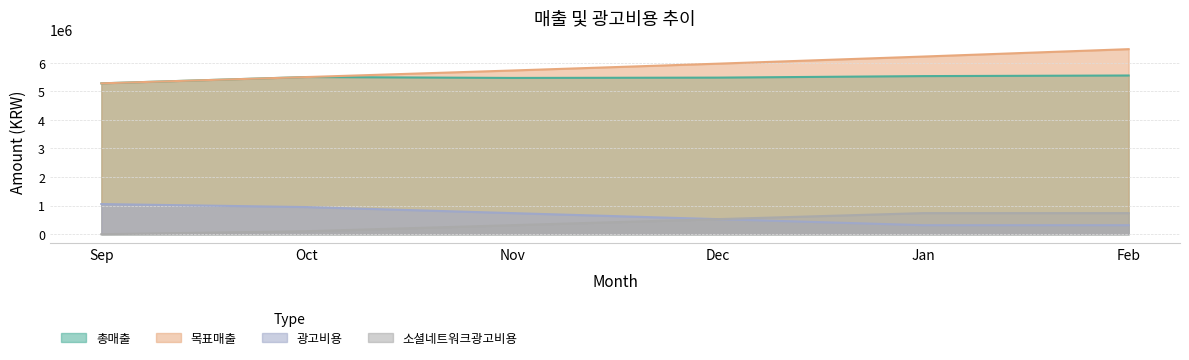

Reading left to right, list all the values displayed in this chart.

총매출: 5280000	5501000	5469000	5480000	5533000	5554000
목표매출: 5280000	5500000	5729000	5968000	6217000	6476000
광고비용: 1056000	950400	739200	528000	316800	316800
소셜네트워크광고비용: 0	105600	316800	528000	739200	739200